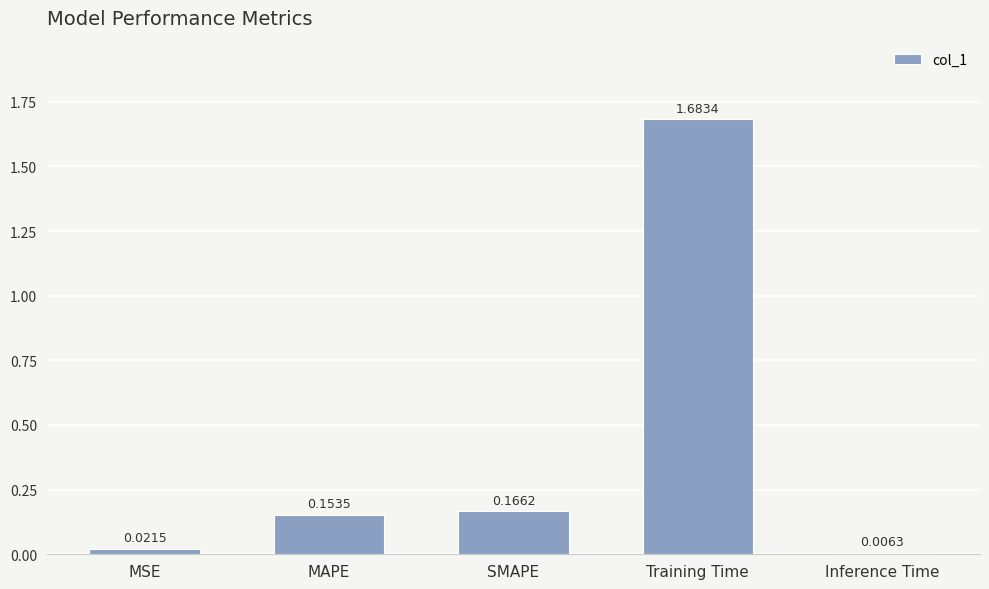

What is the label of the 2nd bar from the right?

Training Time